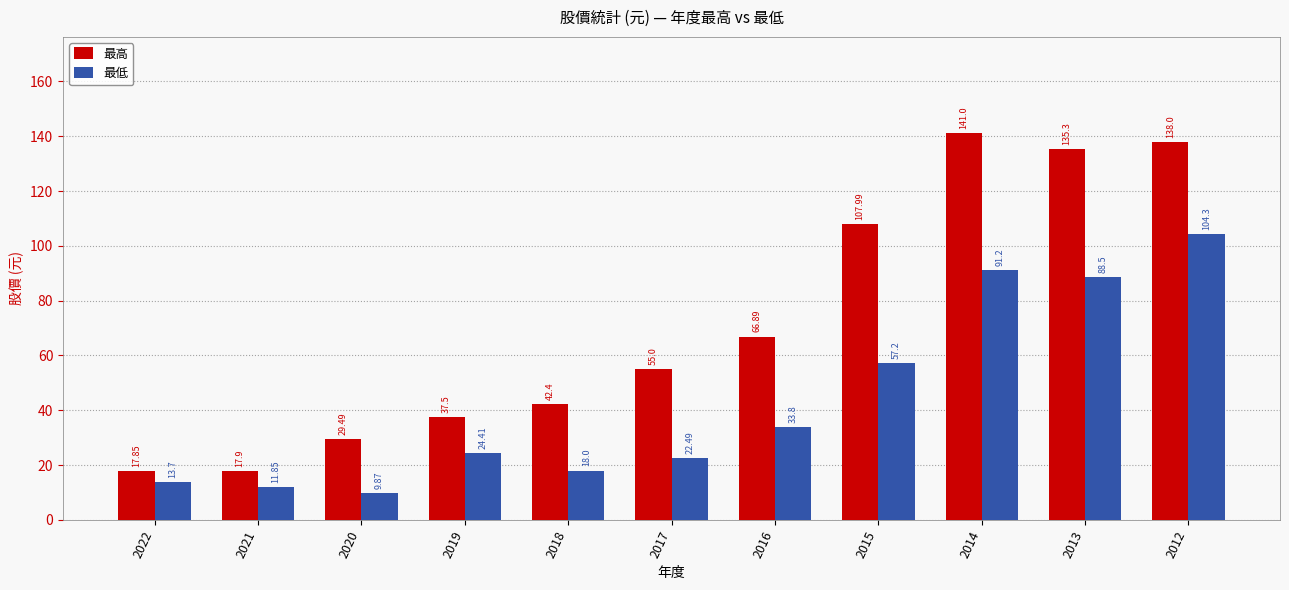

How many bars are there in total?

22